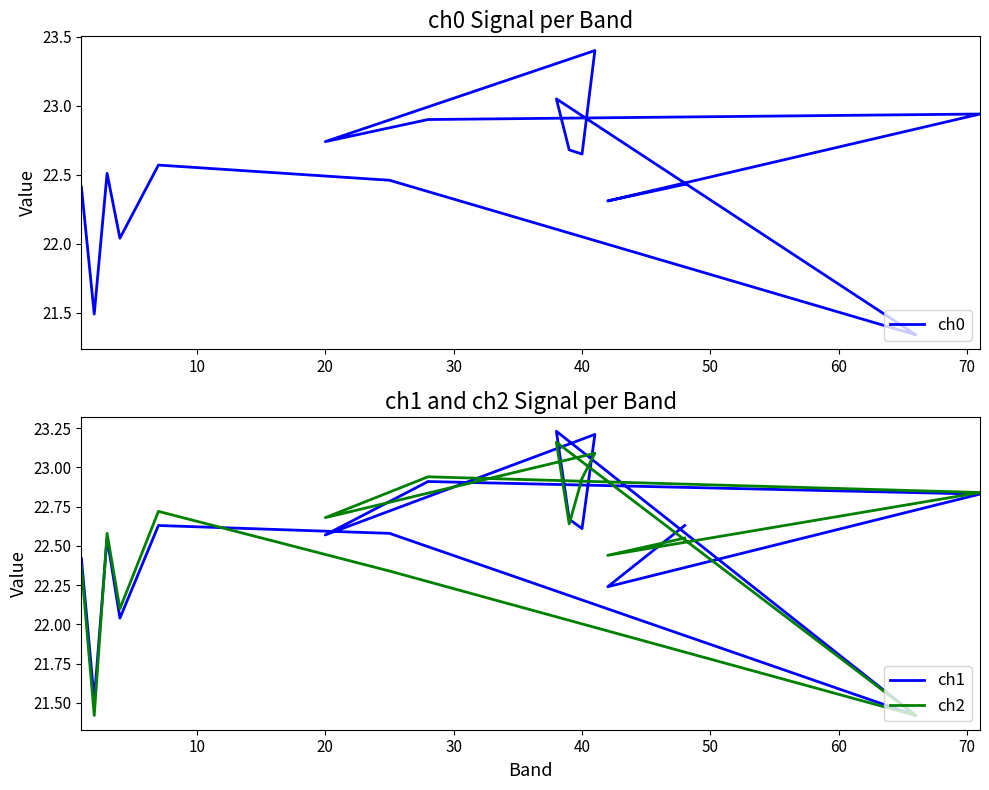

How many intersections are there between ch0 and ch1?

4